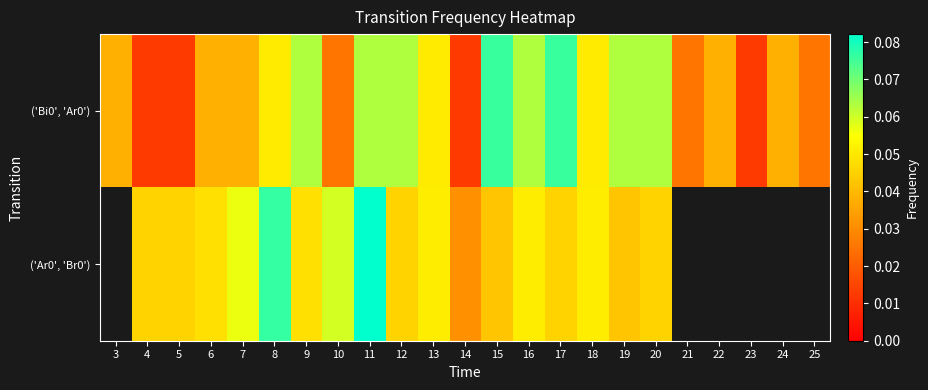

How many positive values does the ('Ar0', 'Br0') series have?

17